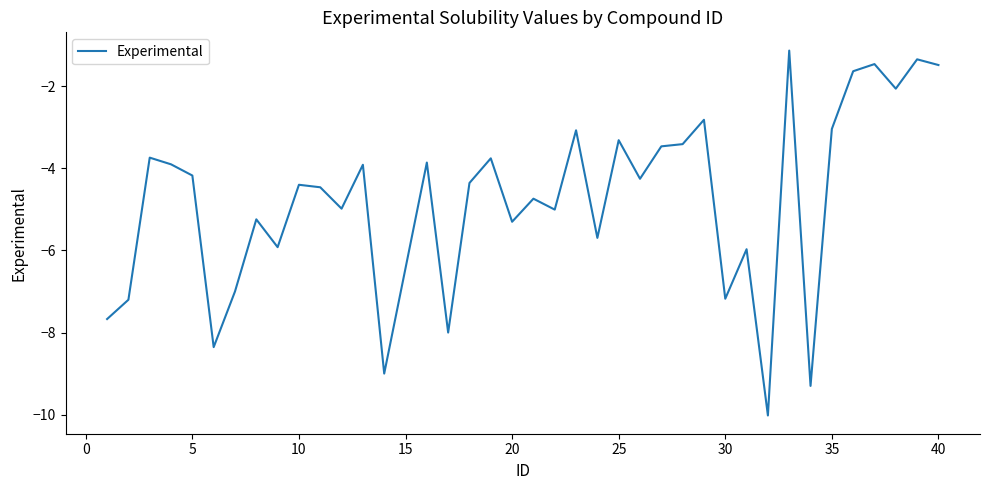

What is the difference between the maximum and minimum values?

8.9